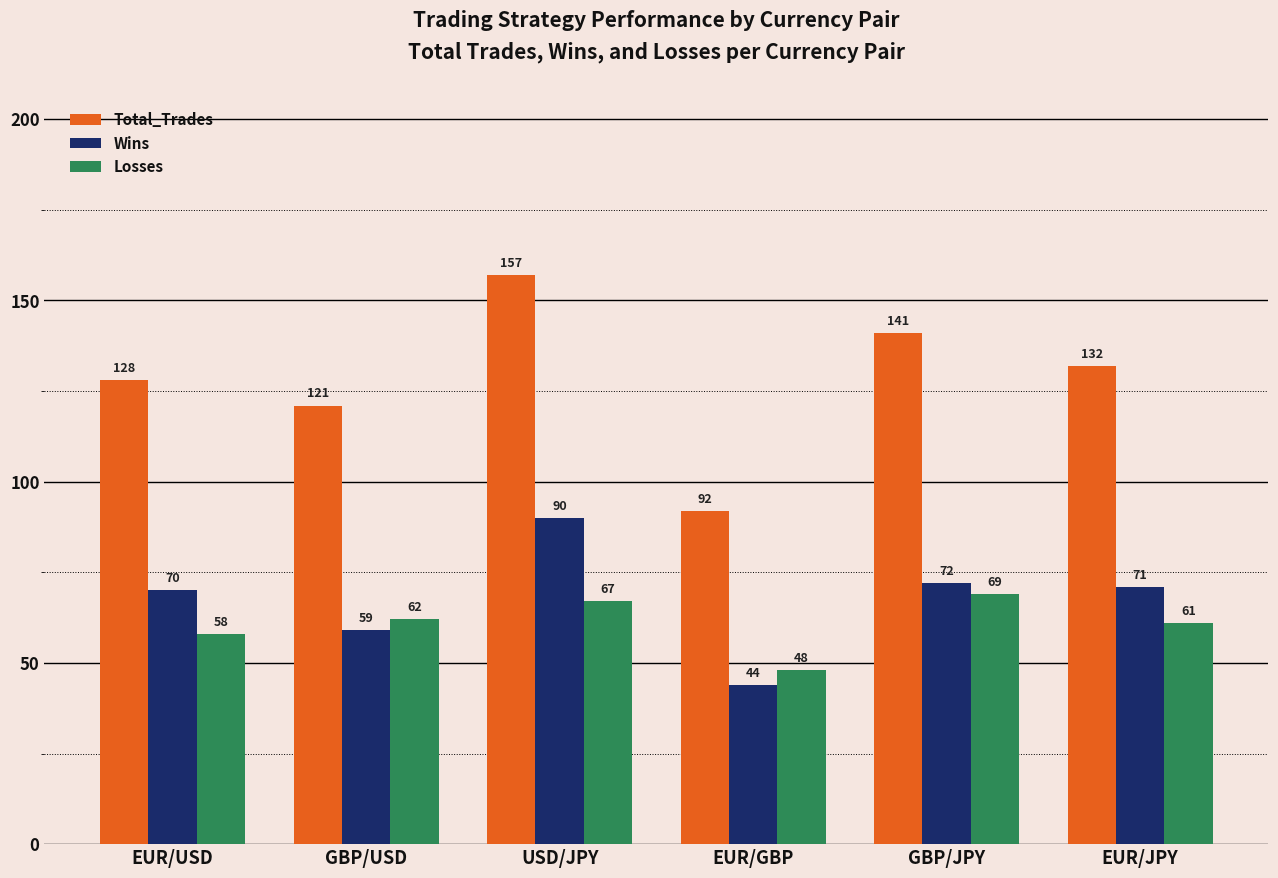

At how many categories does at least one series exceed 100?

5